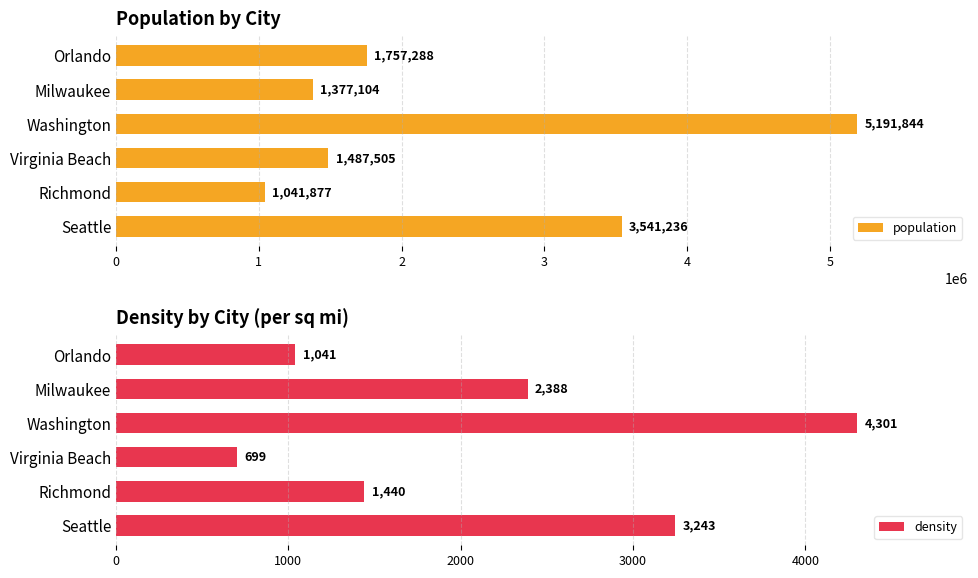

List the labels in order of population value, smallest first.

Richmond, Milwaukee, Virginia Beach, Orlando, Seattle, Washington